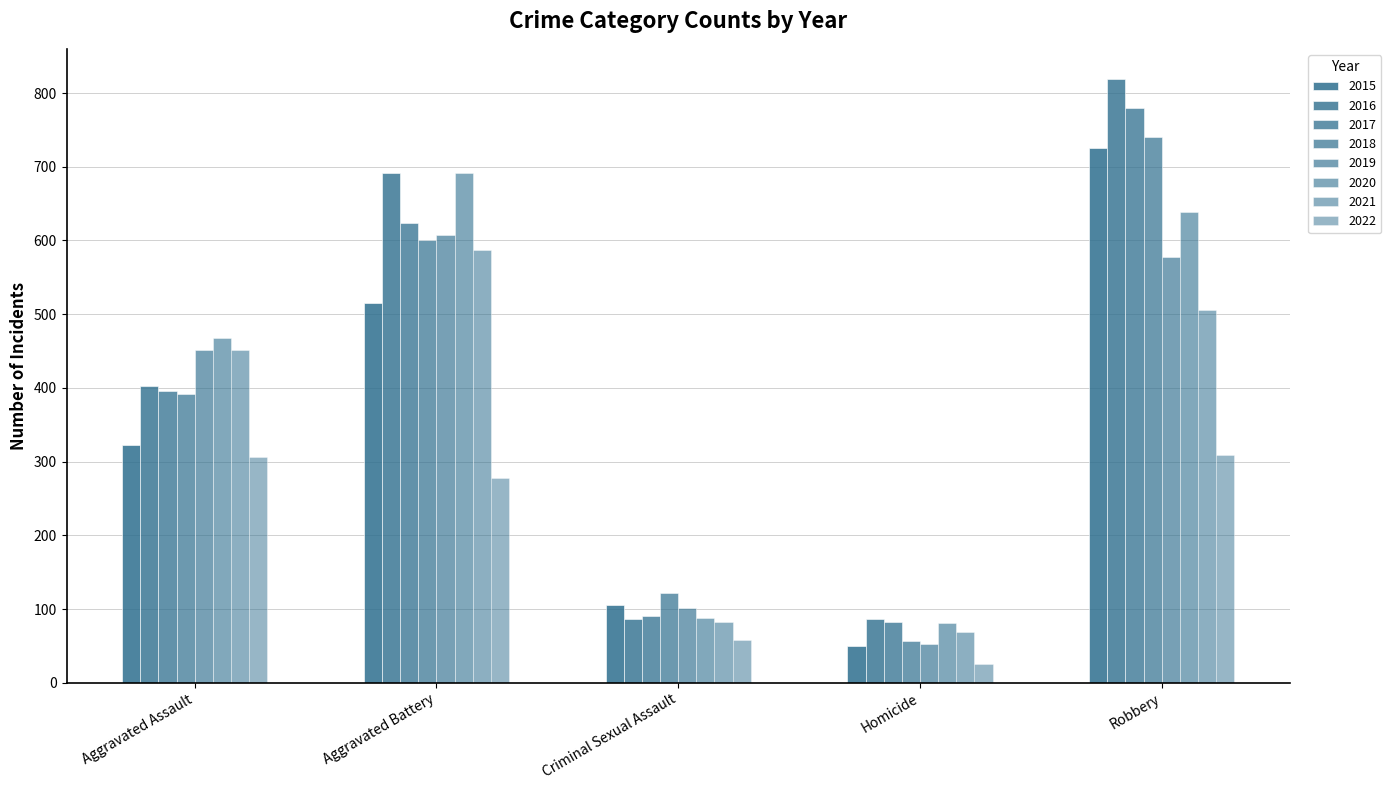

How many data points in 2017 are less than 396?

2